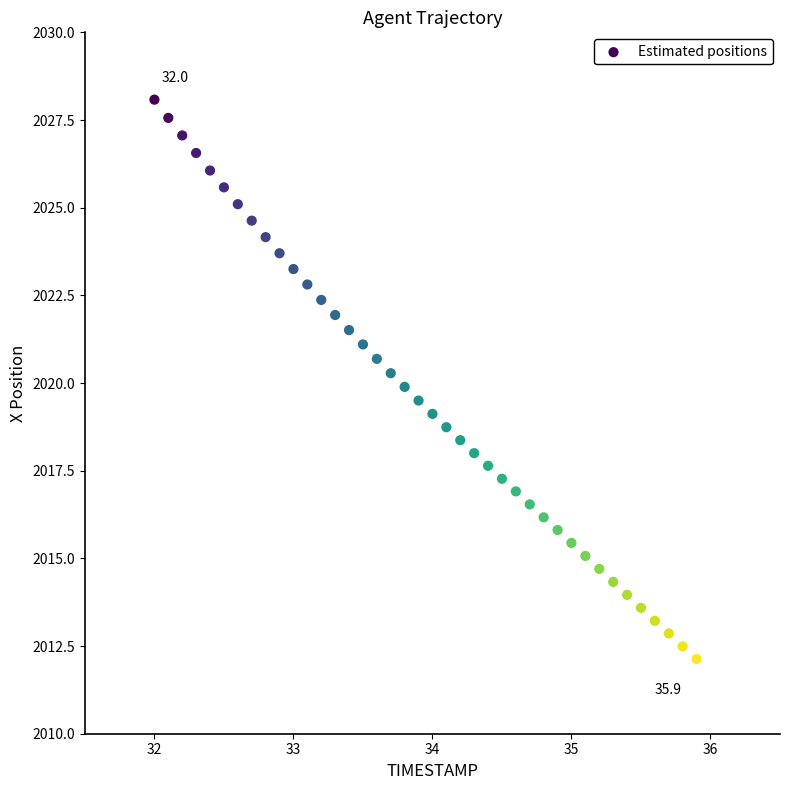

What is the range of X values (max minus min)?

3.9